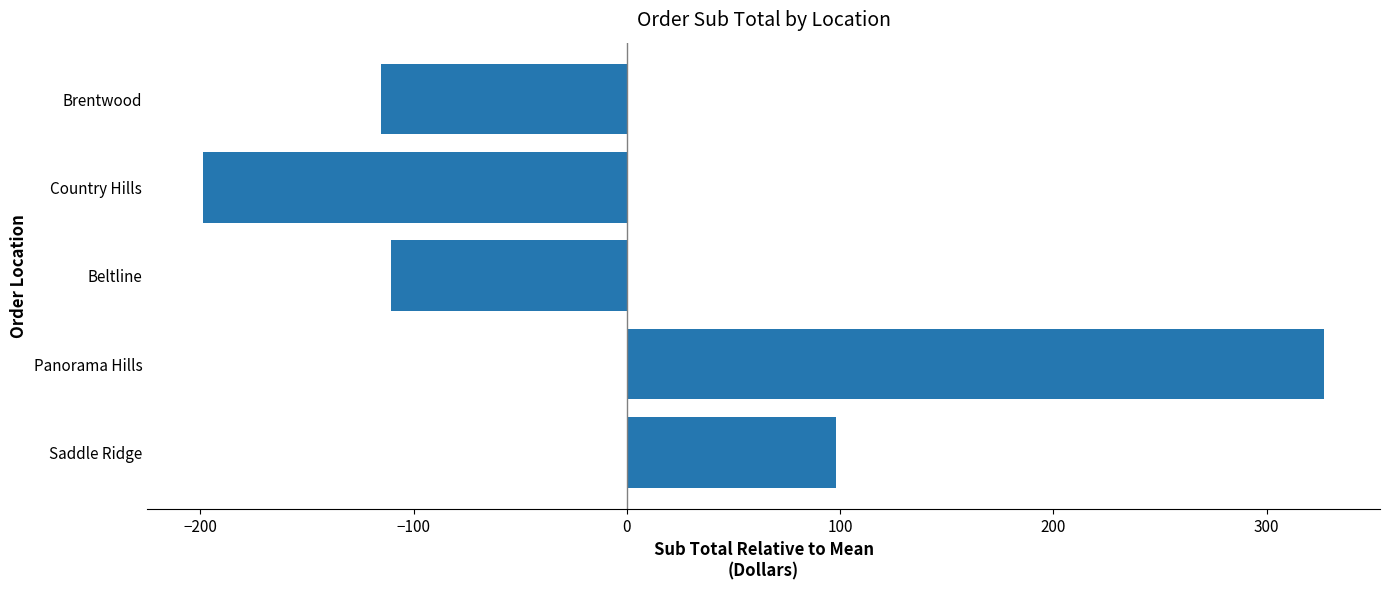

Between Beltline and Country Hills, which is larger?

Beltline